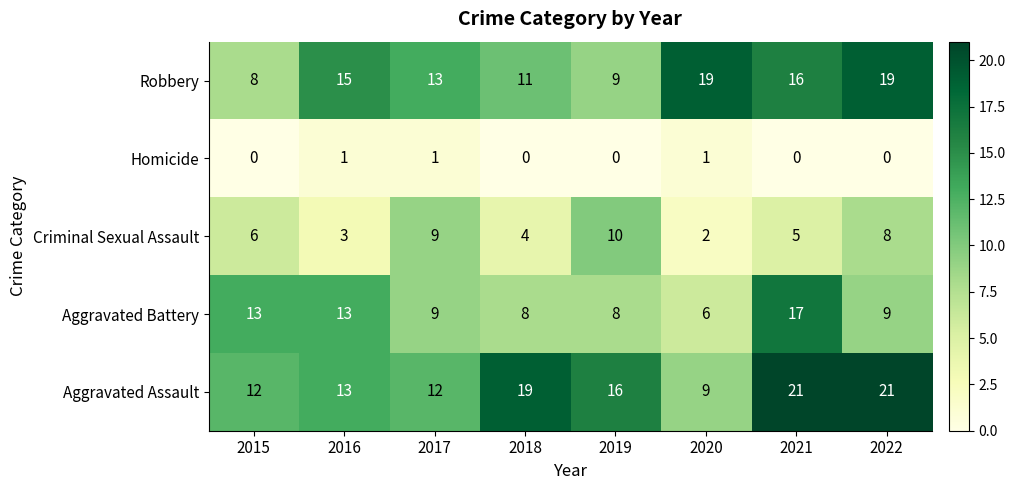

What is the spread (max minus min) of values at 2019?

16